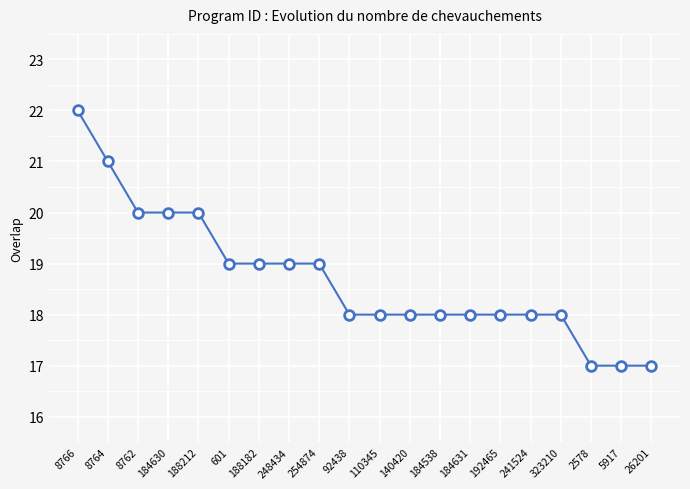

What value does the data have at 184630?

20